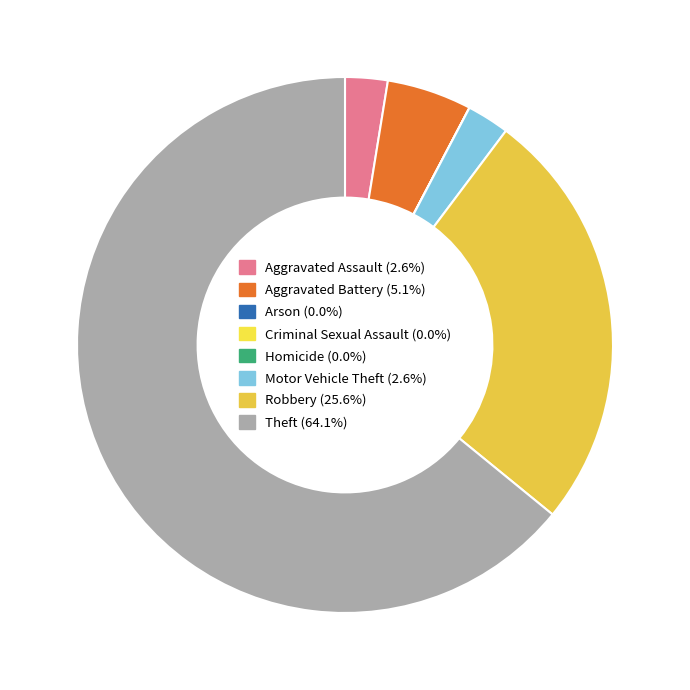

What is the largest slice in the pie chart?

Theft